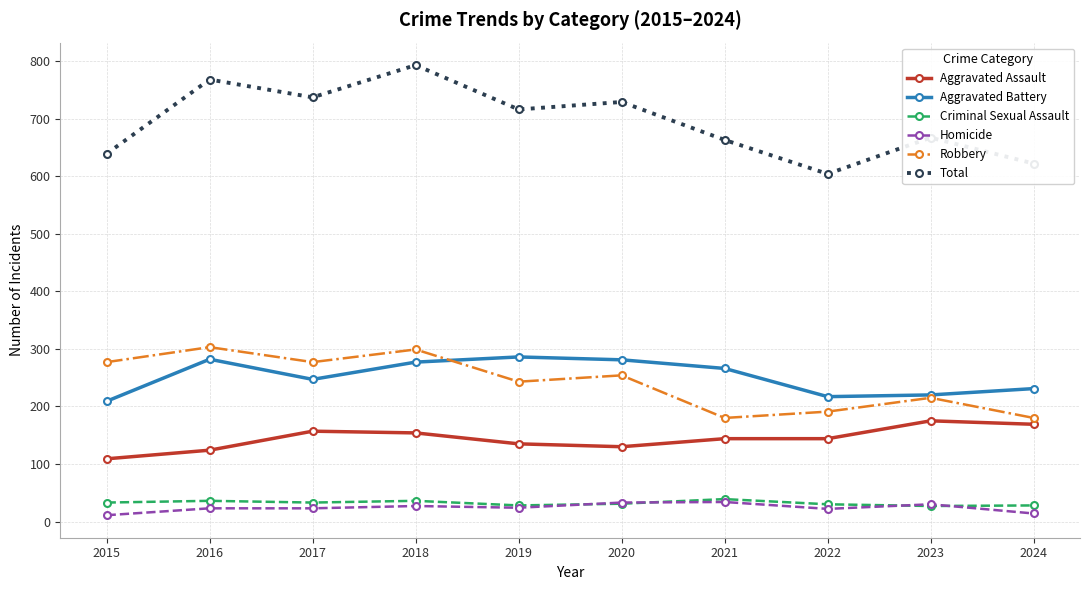

What value does the Total series have at 2017?

737